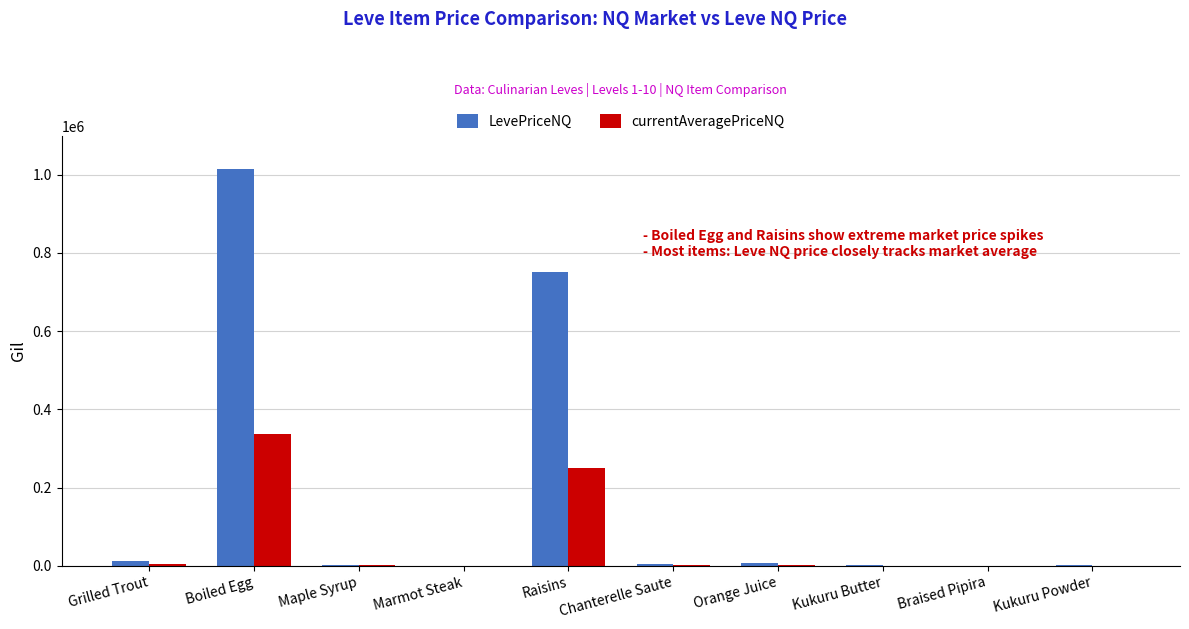

What is the maximum value shown in the chart?

1014496.3